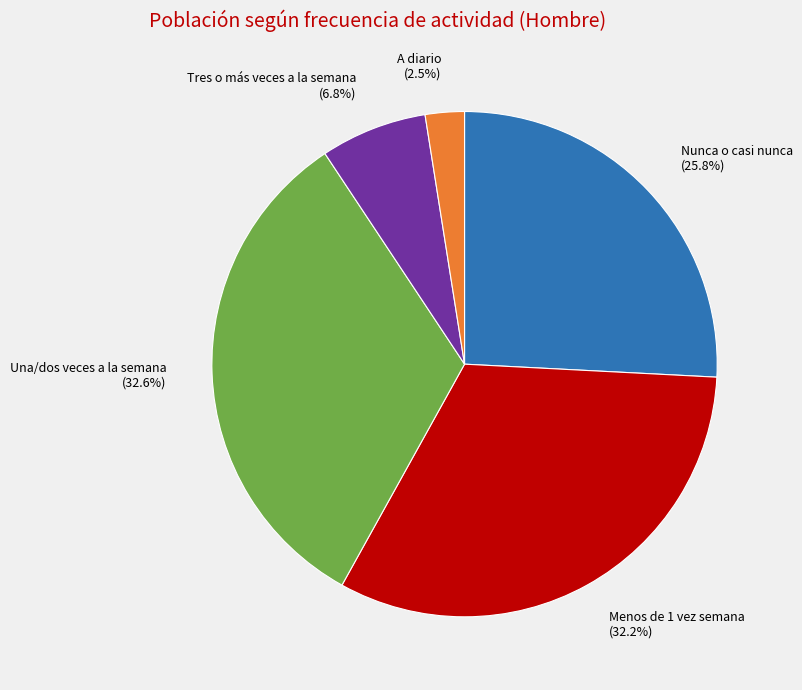

To the nearest percent, what is the difference between the largest and smallest slice percentages?

30%